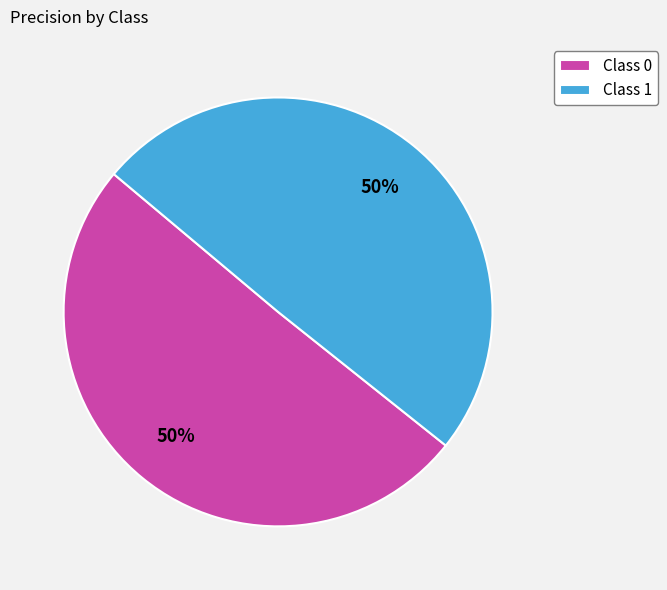

To the nearest percent, what is the average slice percentage?

50%